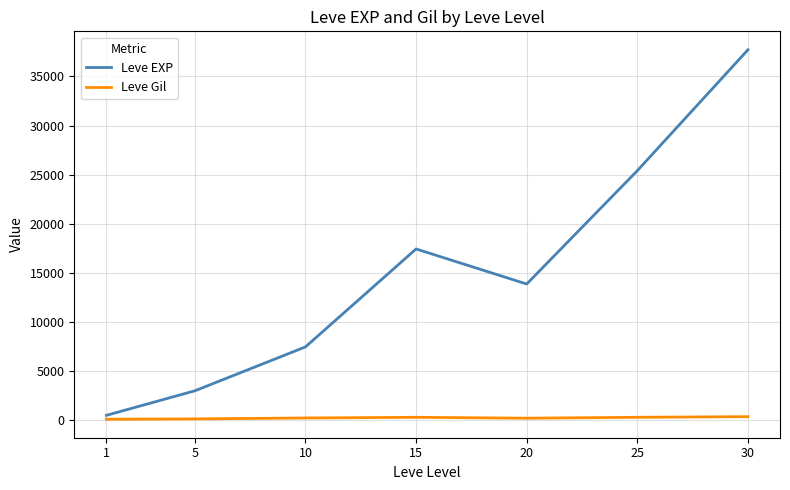

Rank the series by their maximum value, from lowest to highest.

Leve Gil, Leve EXP